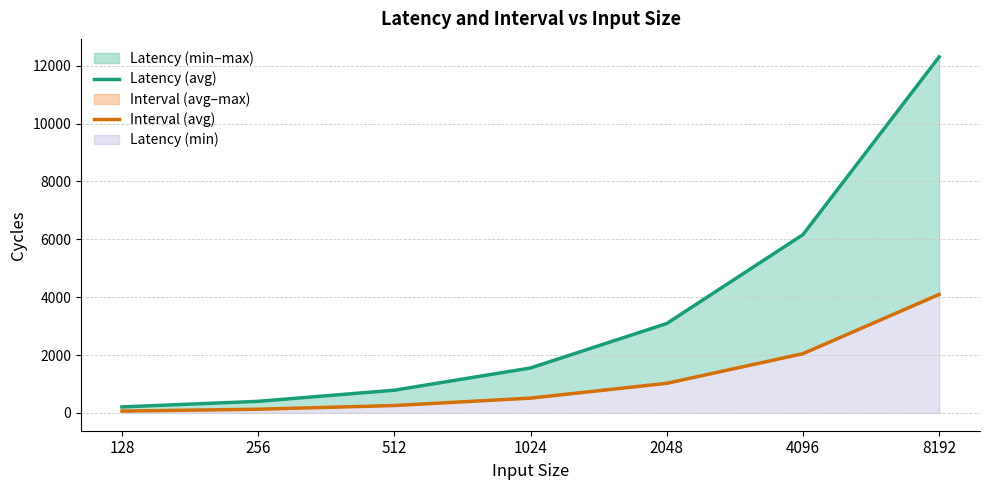

True or false: Latency (avg) has a value of 12305 at 8192.

True